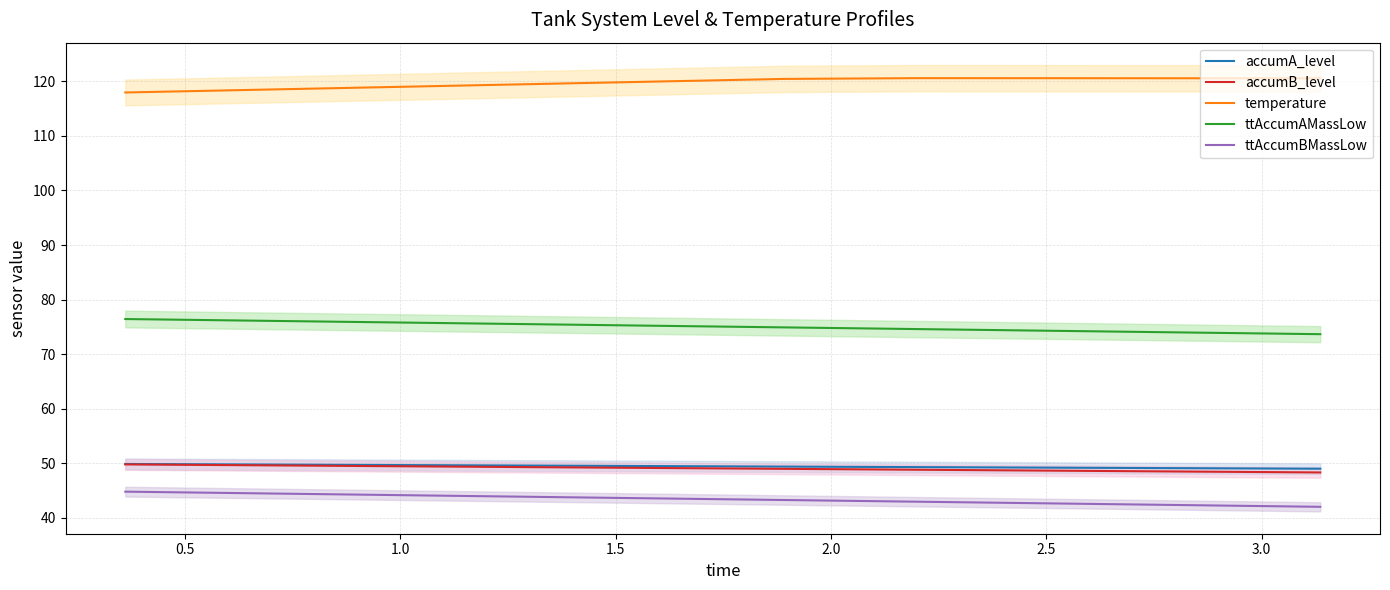

What is the minimum value for ttAccumAMassLow?

73.7